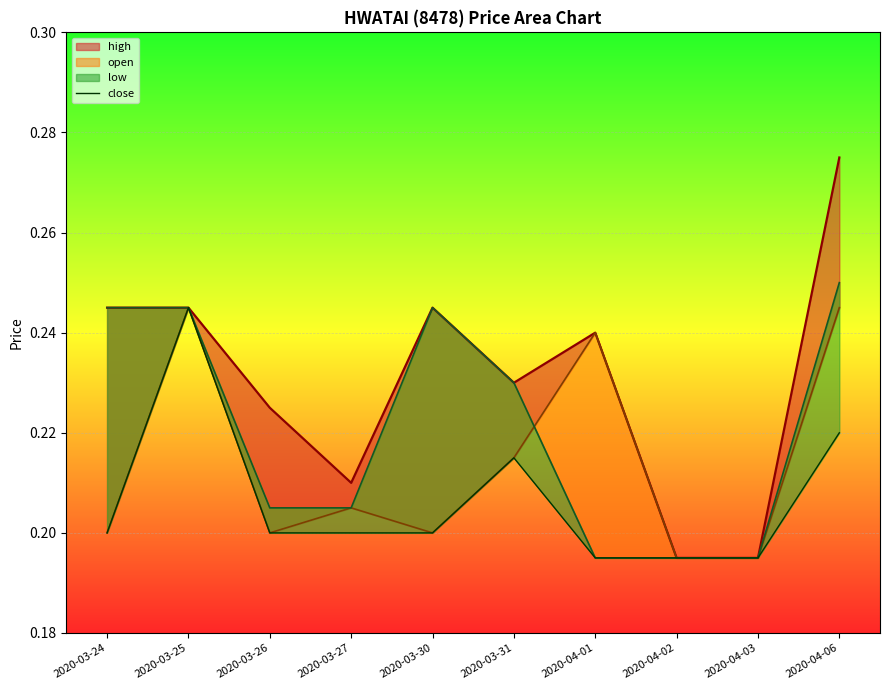

Which has a higher value, 2020-03-26 or 2020-04-01?

2020-03-26